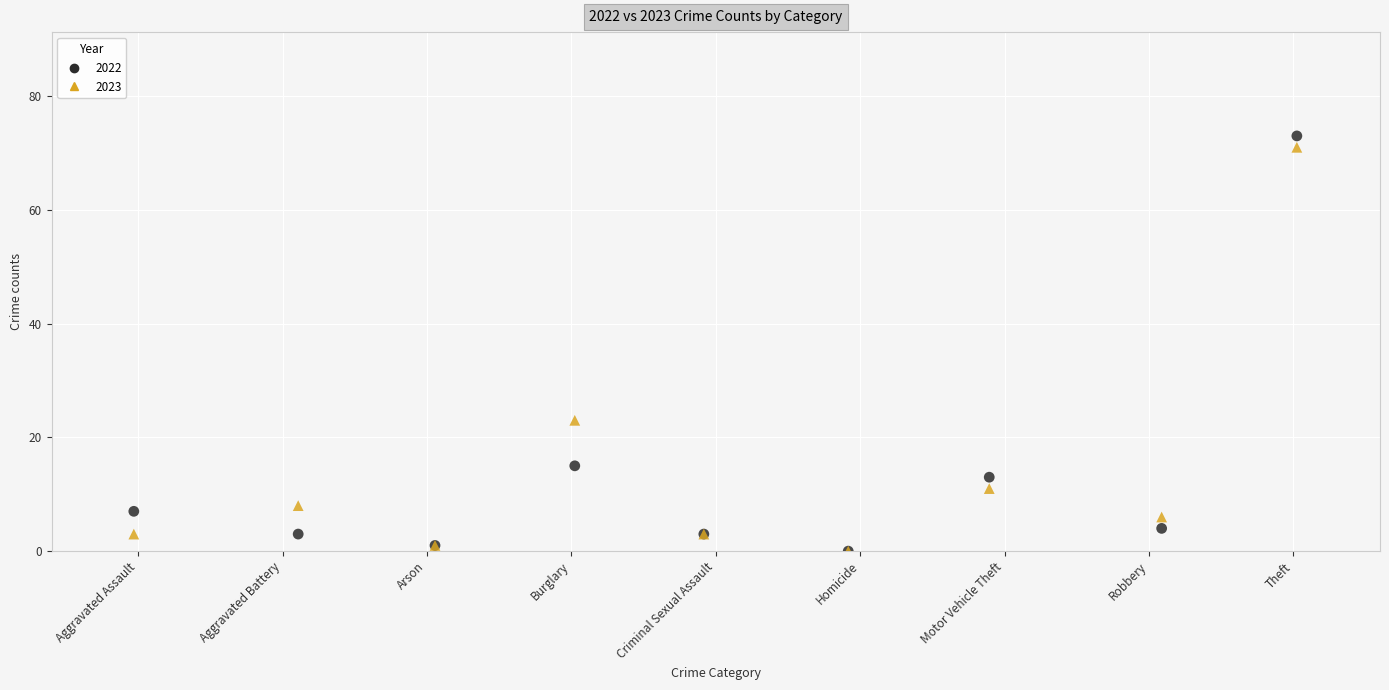

Across all series, what Y value is closest to 36?

23